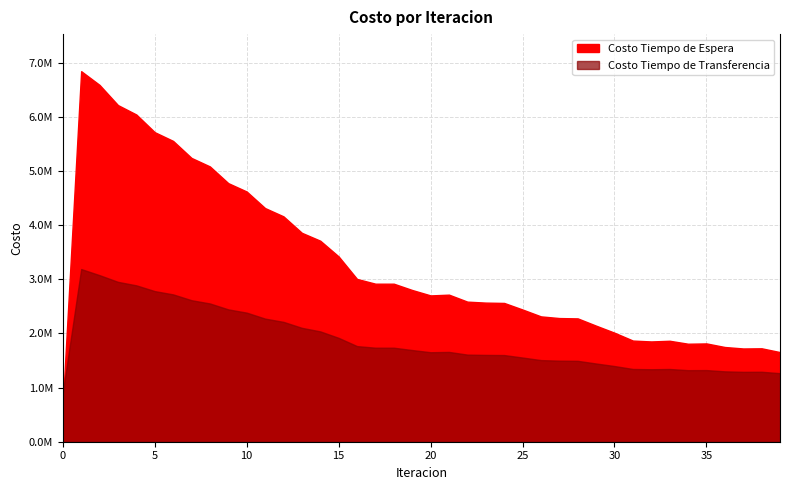

What is the difference between the maximum and second lowest values in the Costo Tiempo de Espera series?

5186067.2